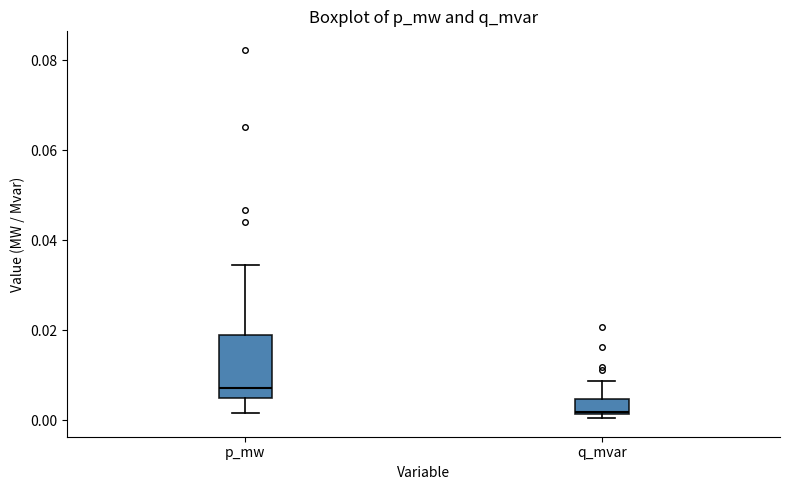

Reading left to right, read every box against the y-axis: the position of its median line, the range the box covers, and the ends of its whiskers. The values are not printed on the chart, so give them approximately, as read against the axis.

p_mw: median 0.008, box 0.004 to 0.018, whiskers 0.002 to 0.034
q_mvar: median 0.002, box 0.002 to 0.004, whiskers 0.000 to 0.008